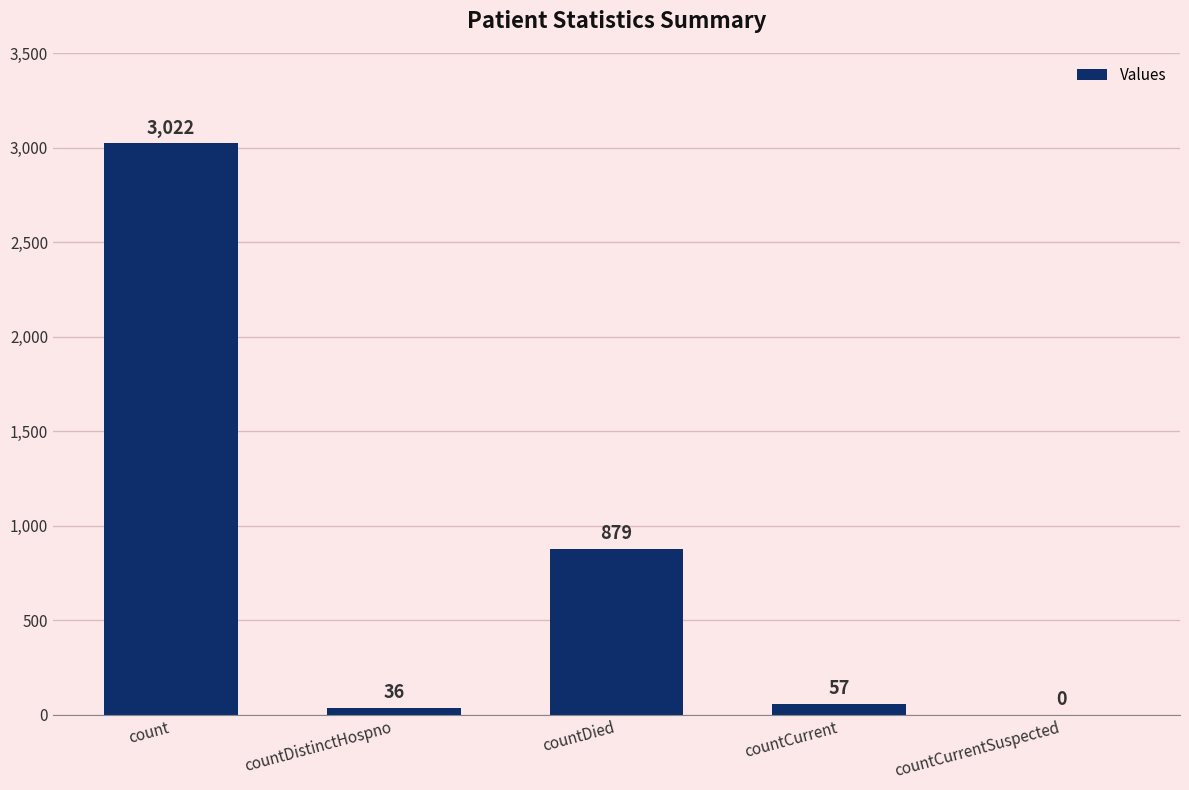

What is the sum of the values at countDistinctHospno and count?

3058